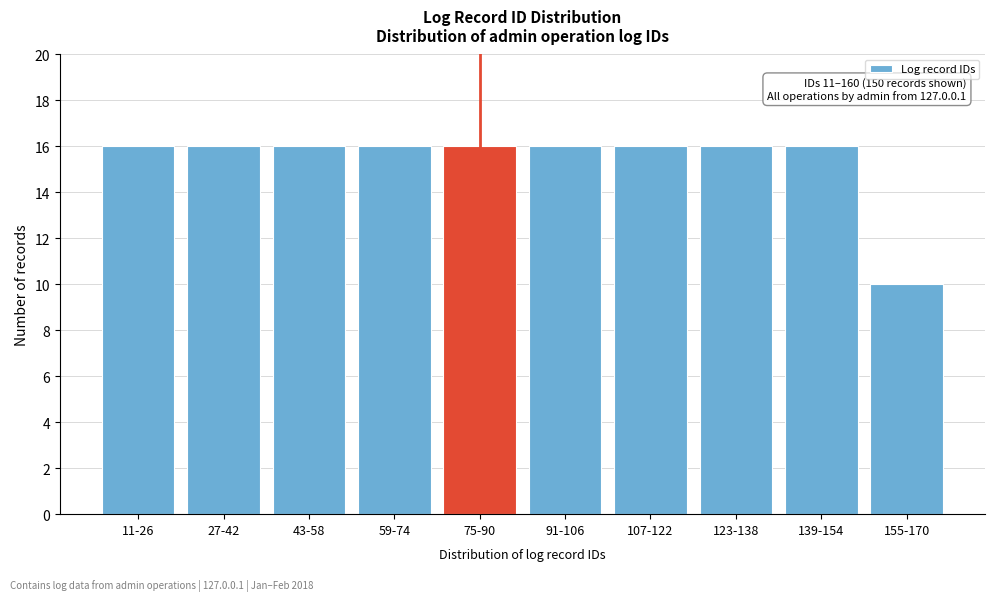

Reading left to right, transcribe all the data shown in this chart.

11-26=16	27-42=16	43-58=16	59-74=16	75-90=16	91-106=16	107-122=16	123-138=16	139-154=16	155-170=10